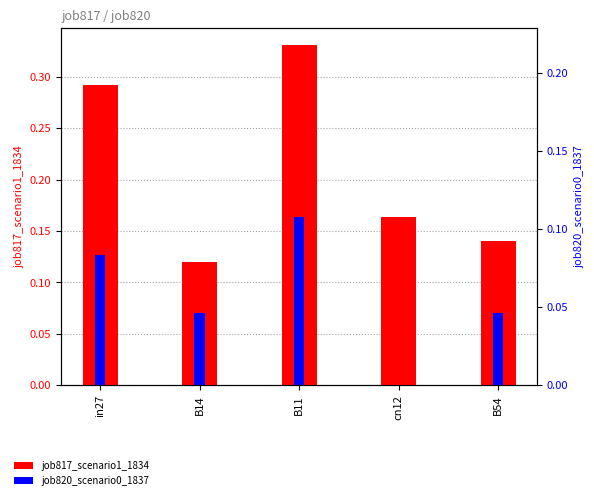

List the series in order of their peak value, lowest first.

job820_scenario0_1837, job817_scenario1_1834